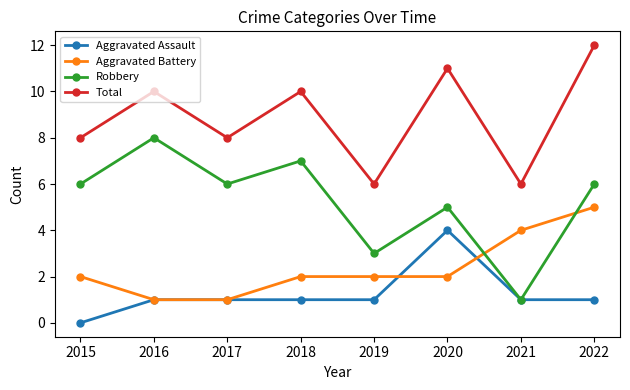

True or false: Aggravated Battery and Robbery intersect in this chart.

True